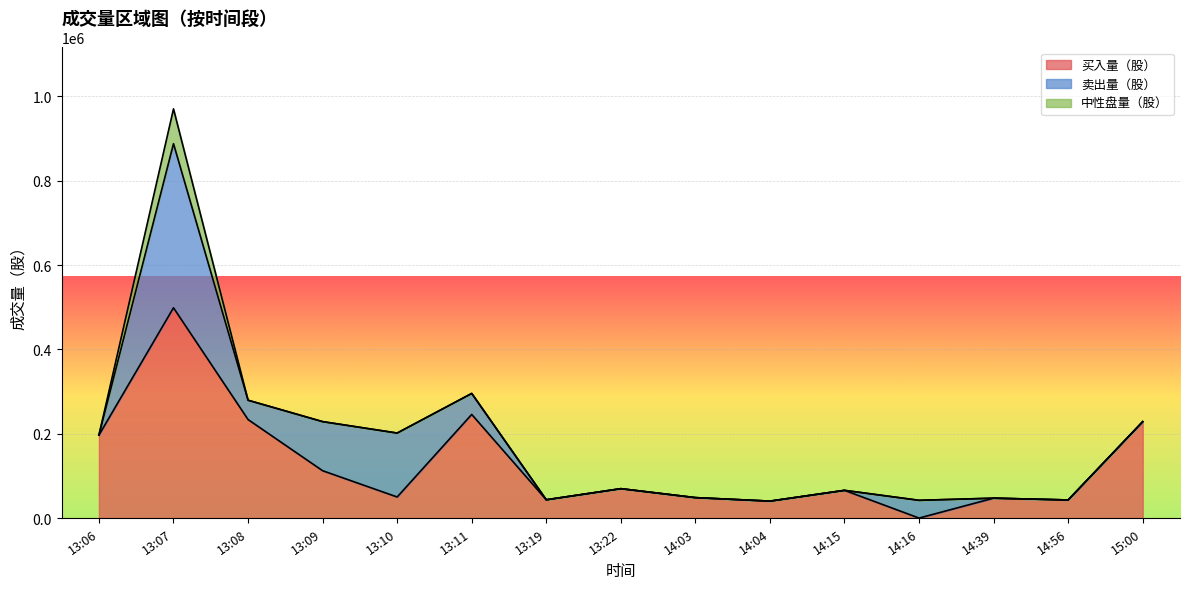

Is it true that 买入量（股） equals 48482 at 14:03?

True